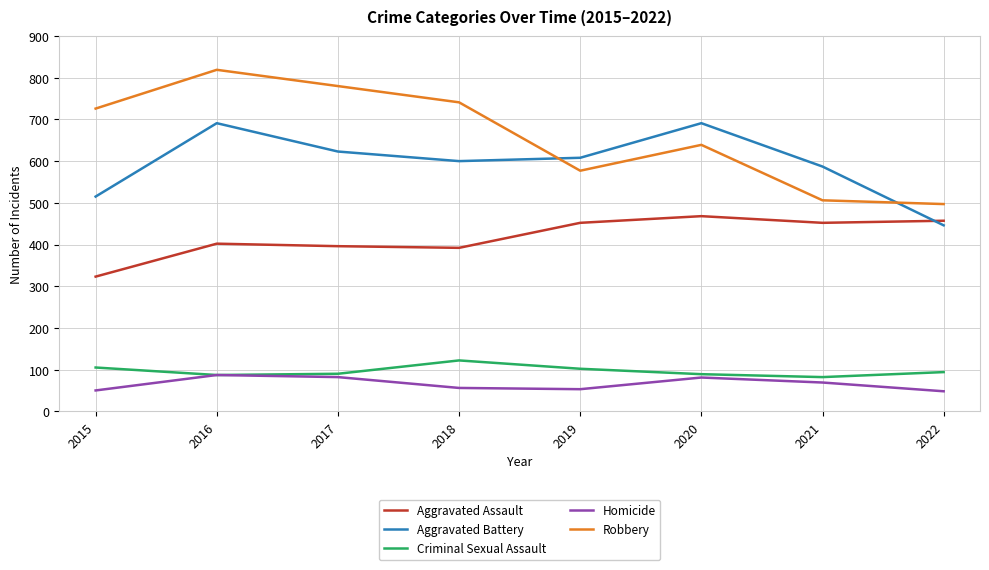

What is the total value across all series at 2015?

1719